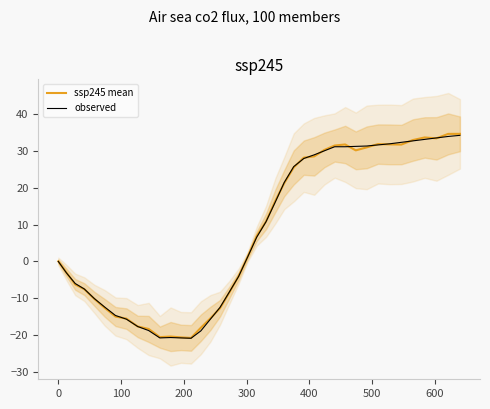

What are all the series names shown in the legend?

ssp245 mean, observed